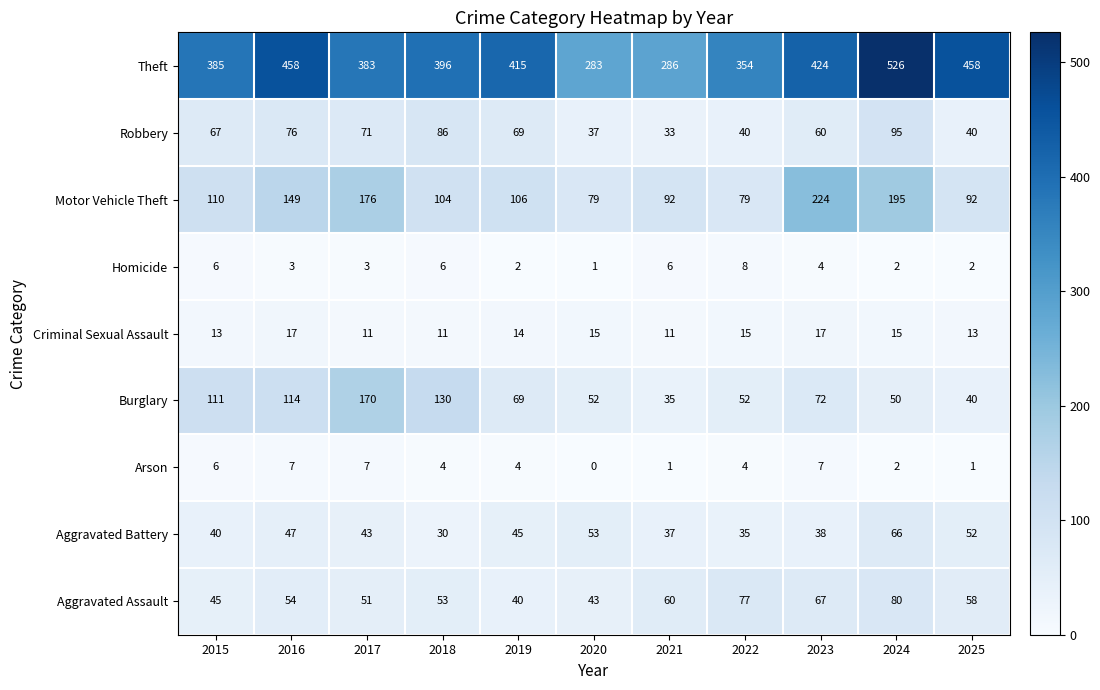

Between 2019 and 2024, which series saw the biggest shift?

Theft